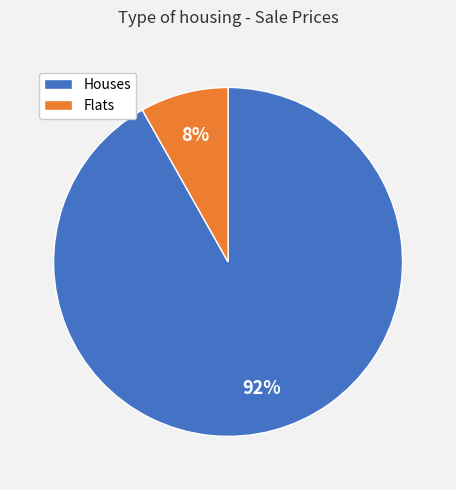

Between Flats and Houses, which is larger?

Houses